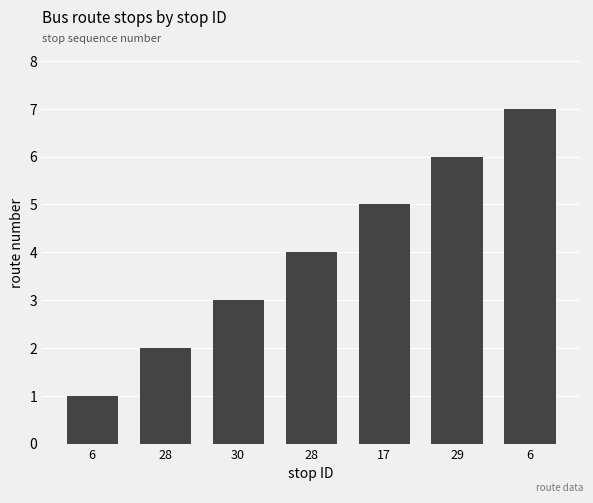

Which category has the lowest value across all series?

6